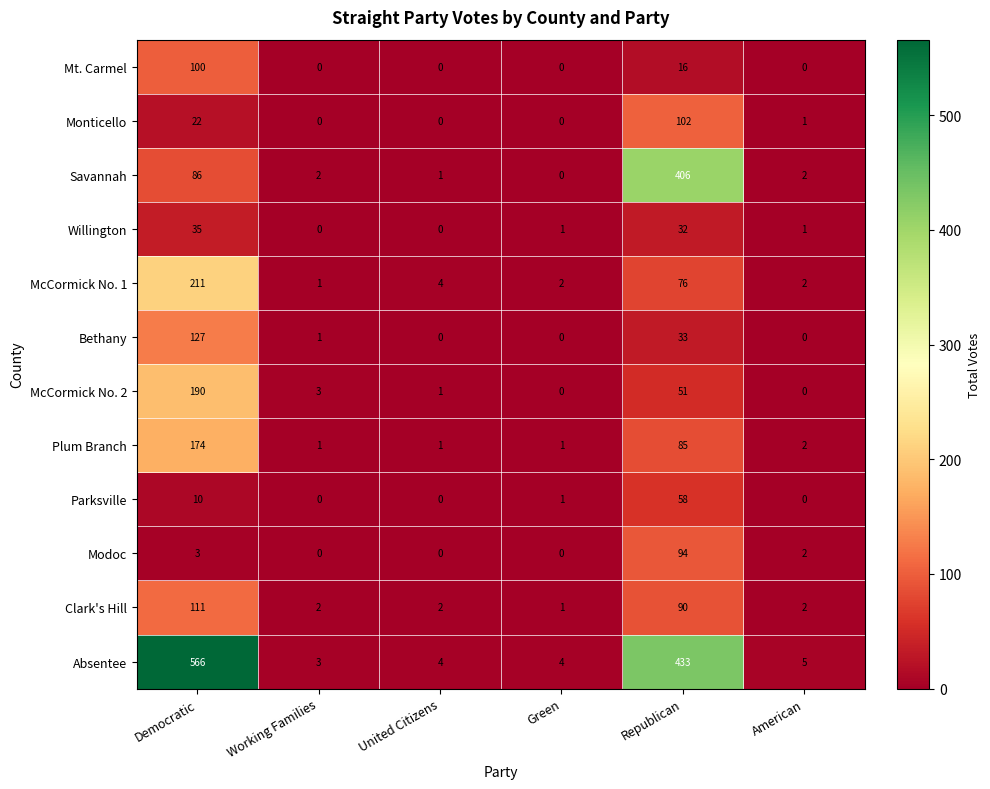

Which category has the highest value in the Willington series?

Democratic